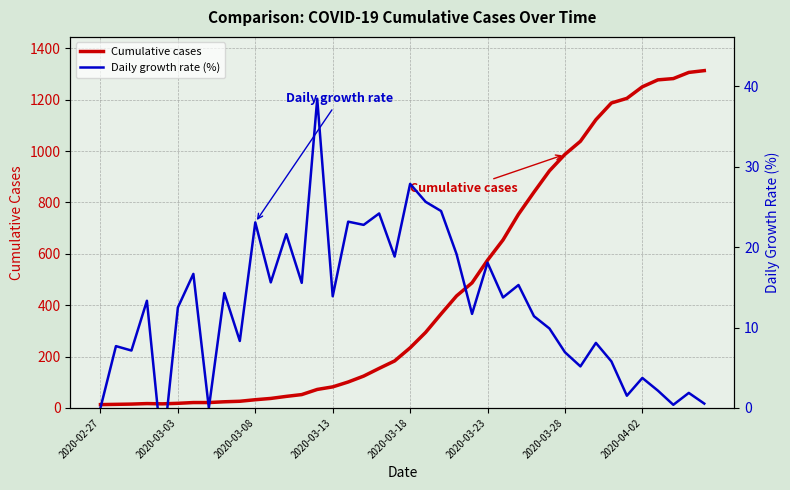

What is the average value of the Daily growth rate (%) series?

12.6